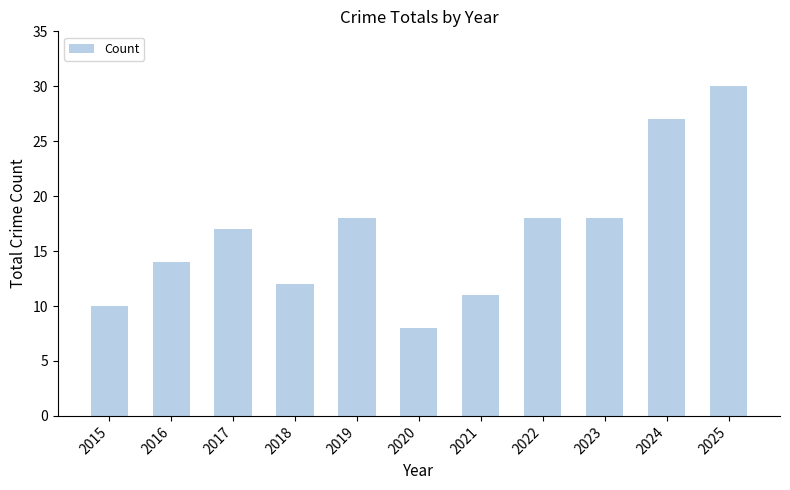

The chart shows a value of 18 at 2023. True or false?

True